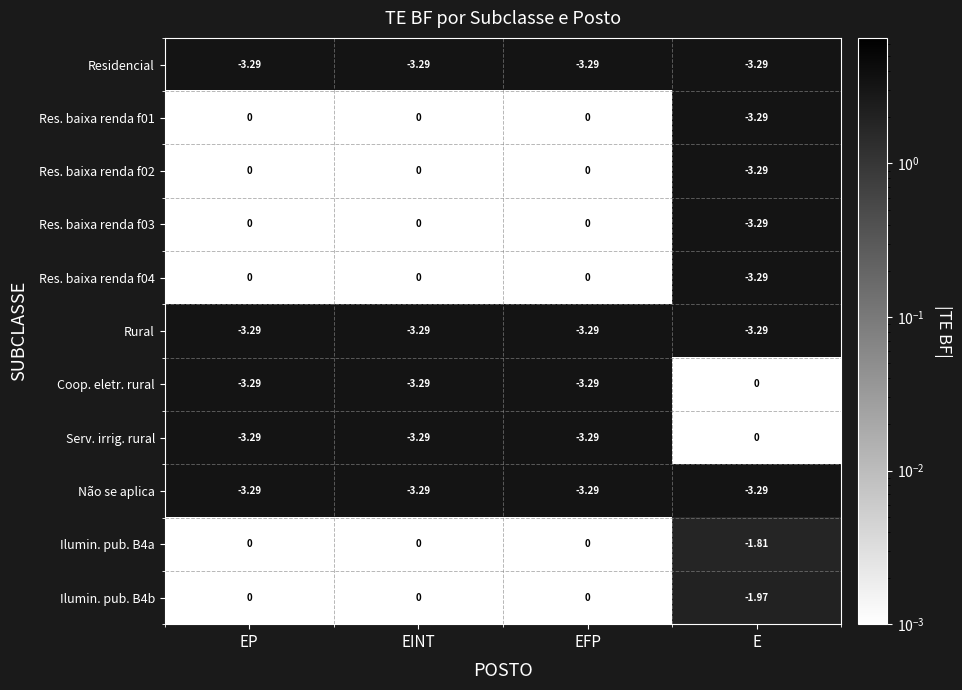

At which label is Coop. eletr. rural closest to -1?

E